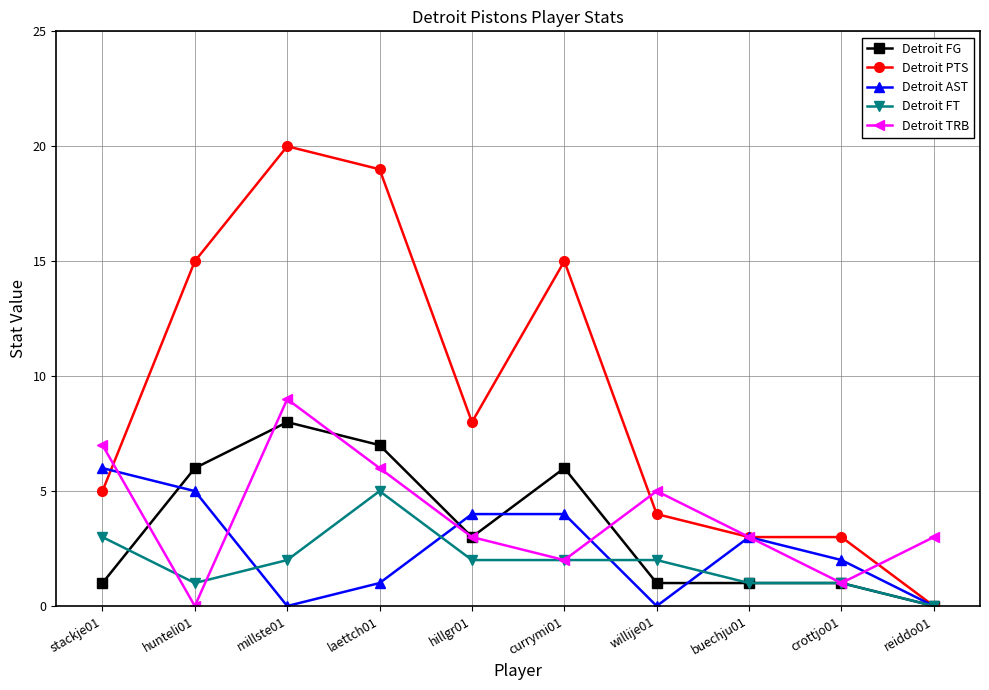

How many interior local valleys does the Detroit TRB series have?

3